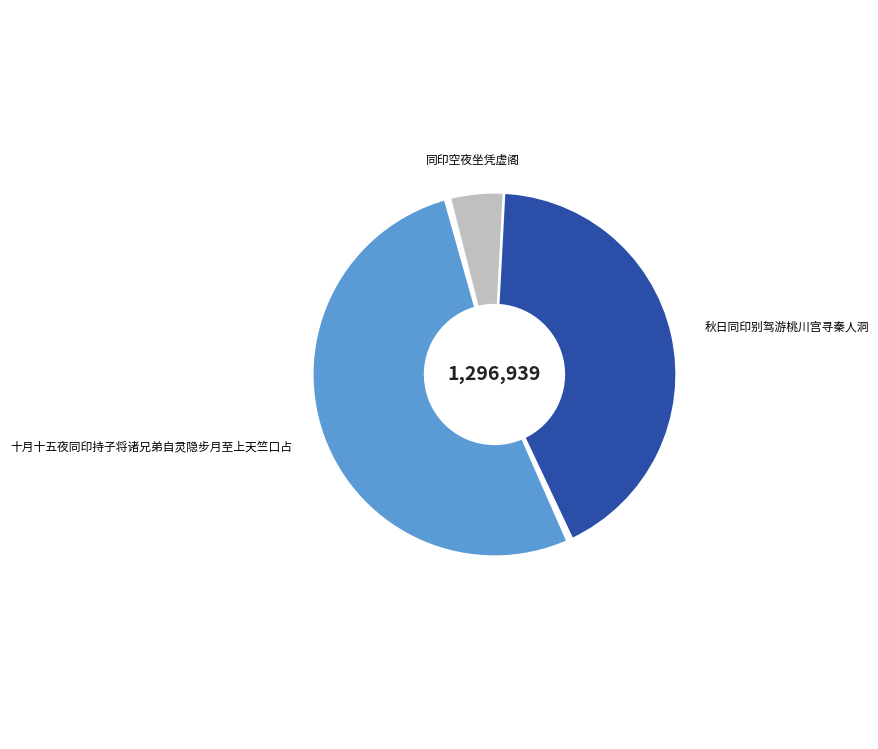

True or false: 十月十五夜同印持子将诸兄弟自灵隐步月至上天竺口占 accounts for 37% of the total.

False